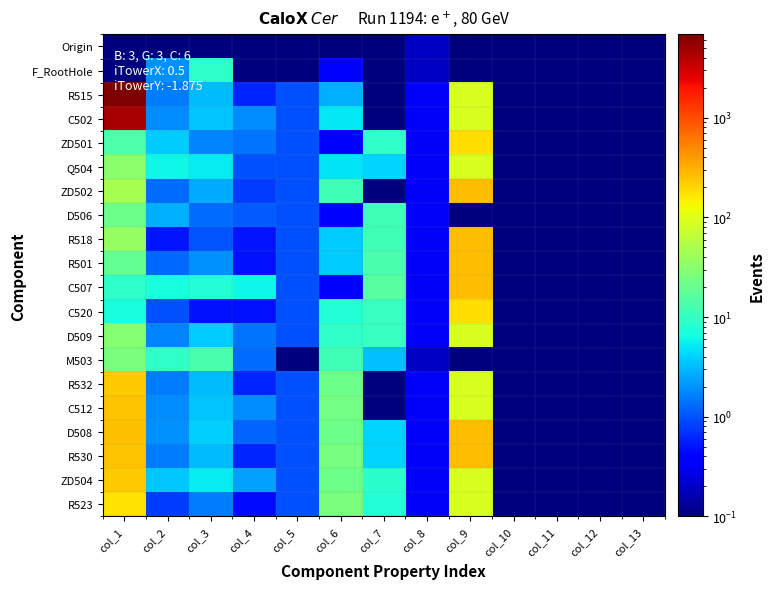

Which series has the largest range (max minus min)?

R515